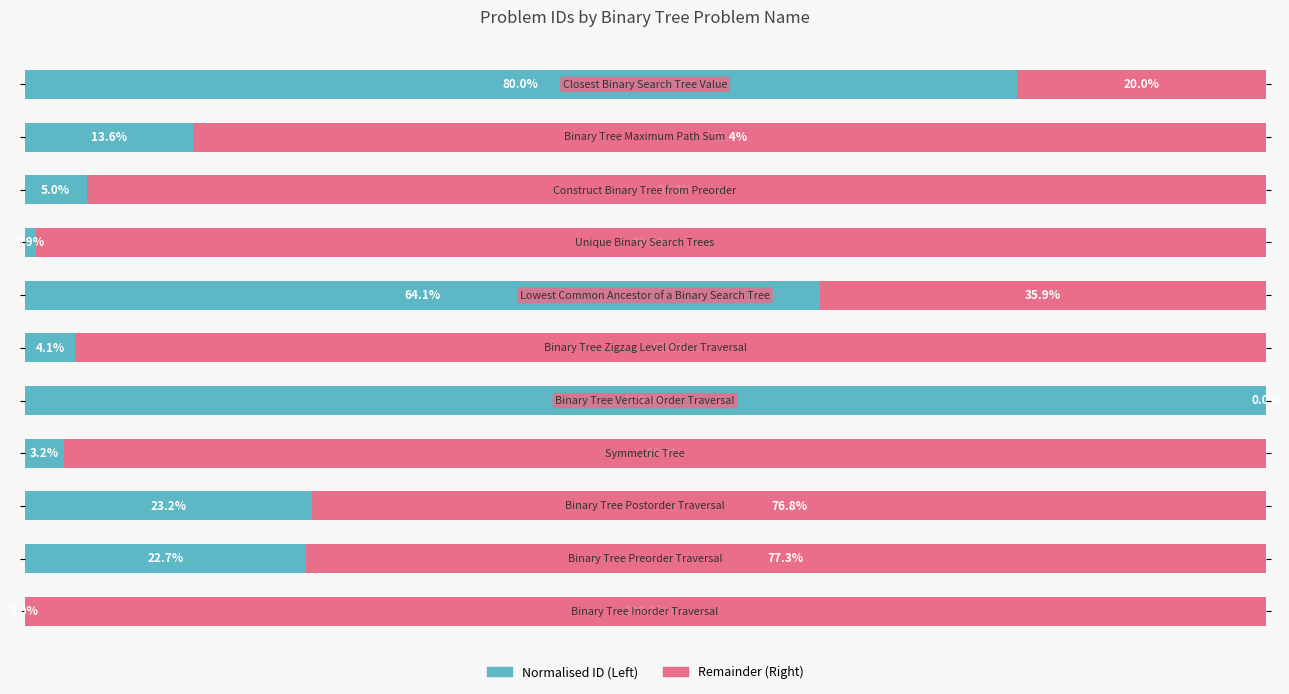

What are all the series names shown in the legend?

Normalised ID (Left), Remainder (Right)